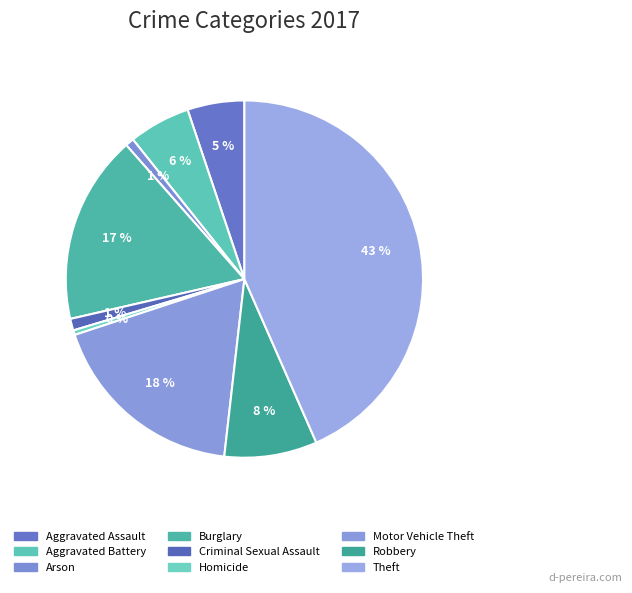

Does Robbery represent more than half of the total?

No